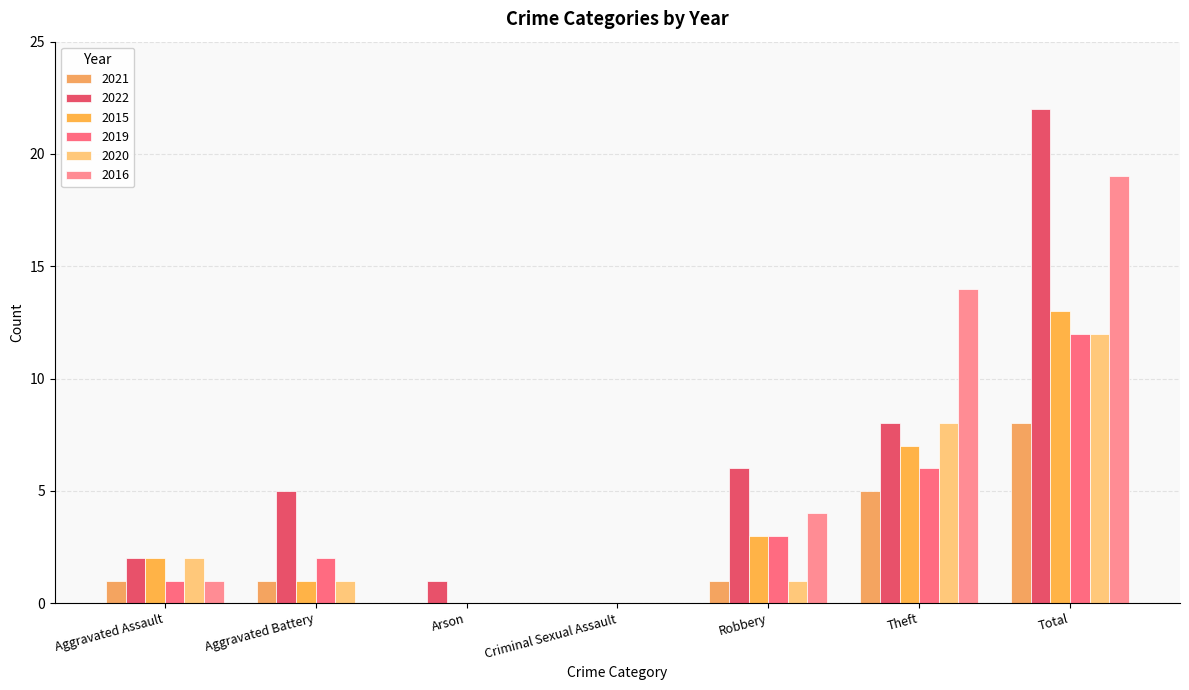

What is the value of the 2020 bar at the 7th from the left?

12